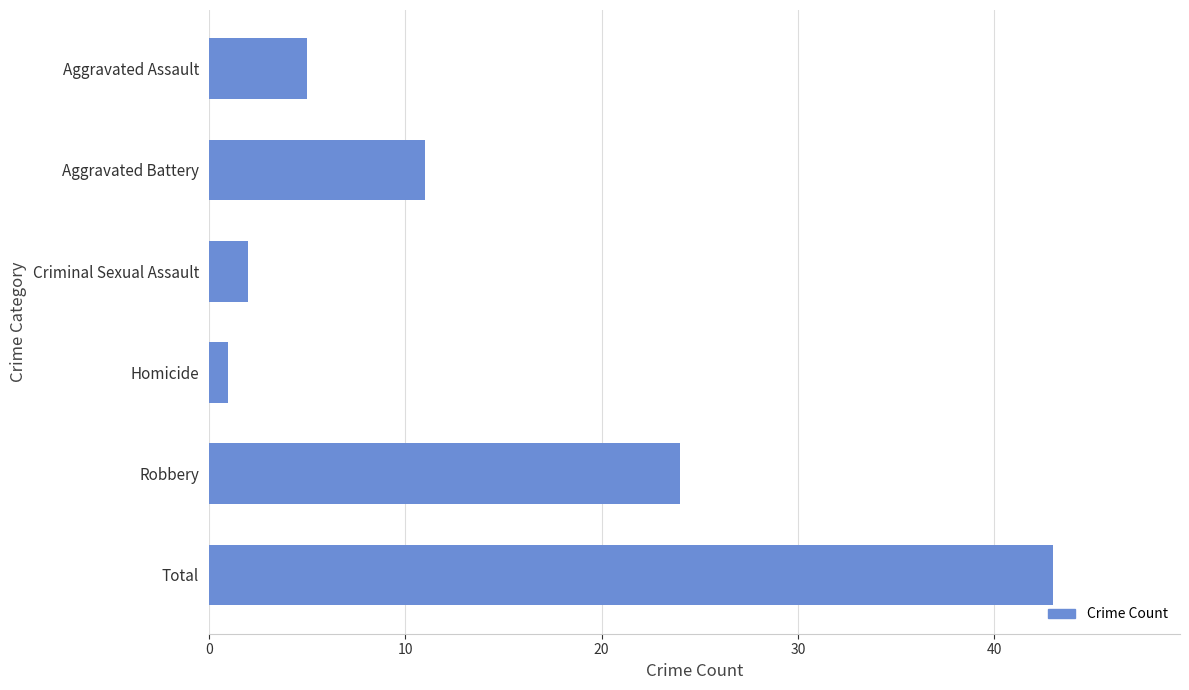

What position from the bottom is Robbery?

2